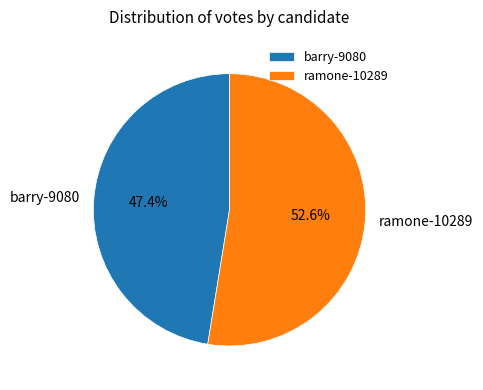

Is it true that ramone-10289 is 53% of the pie?

True